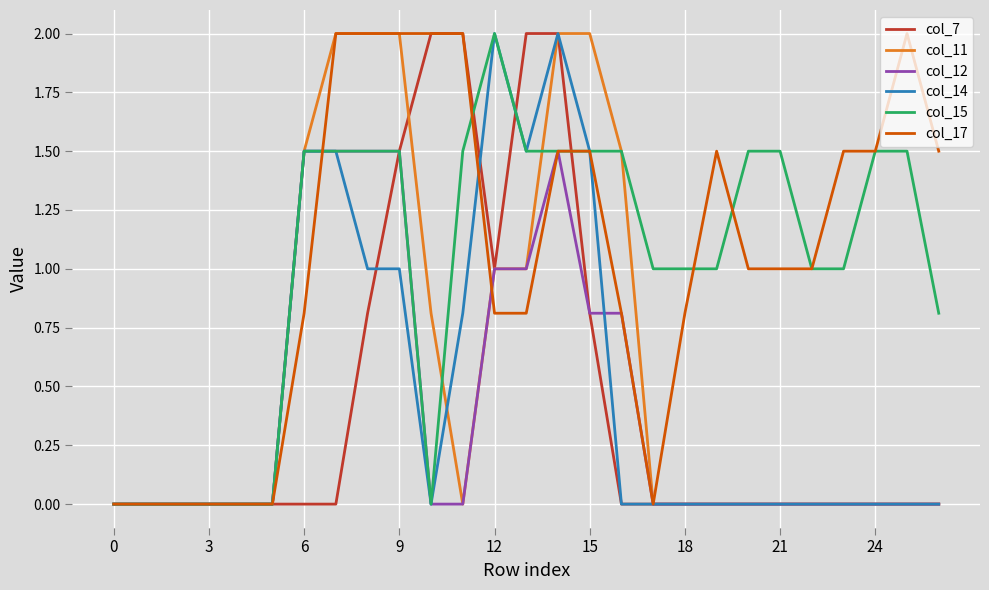

What is the difference between the second highest and minimum values in the col_15 series?

1.5